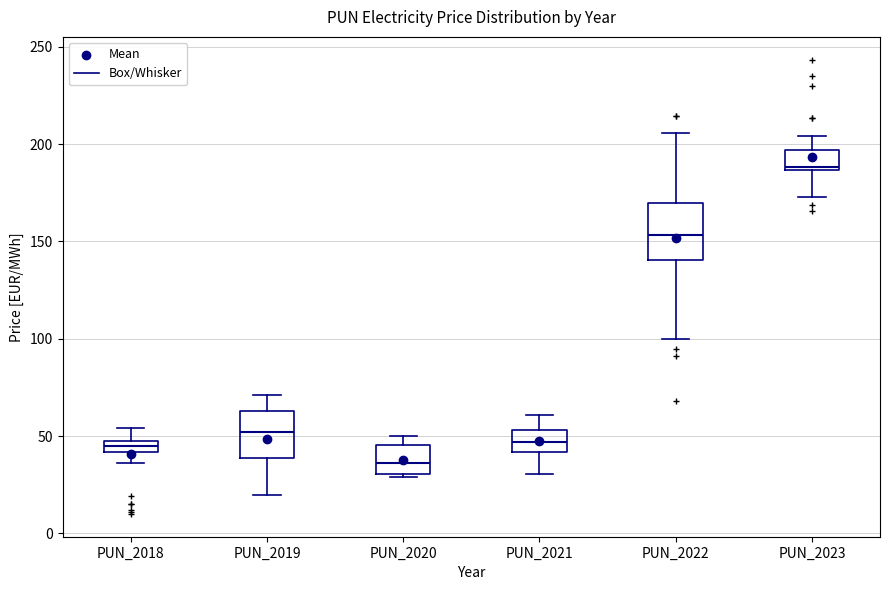

Which box has the lowest median line?

PUN_2020